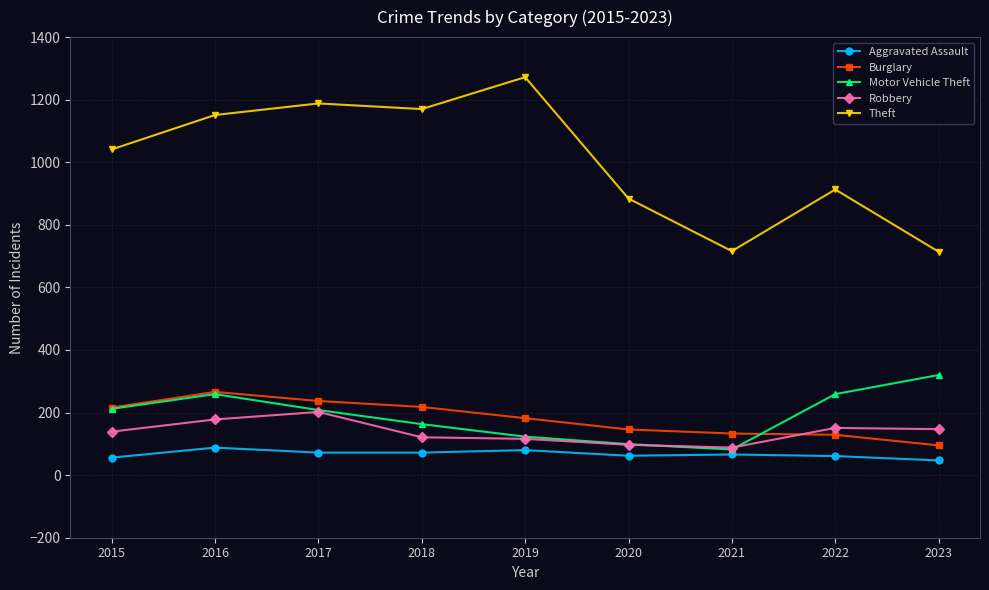

Is the value of Motor Vehicle Theft at 2018 greater than the value of Theft at 2020?

No